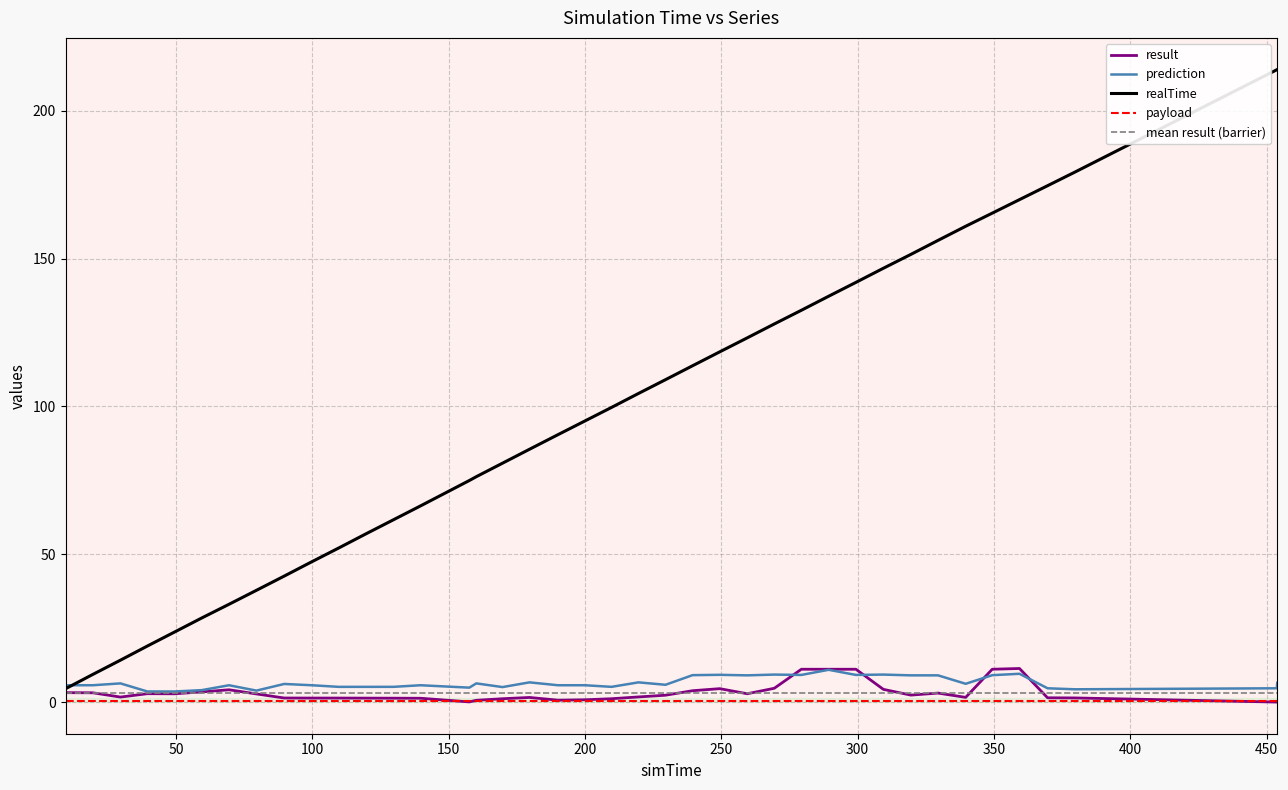

Which has a higher value, 199.941 or 169.74?

169.74